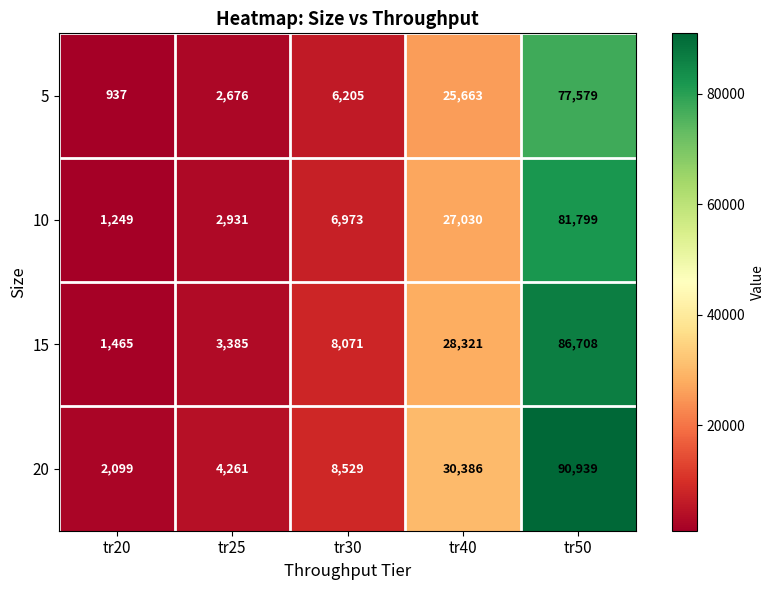

The 10 series shows 27030 at tr40. True or false?

True